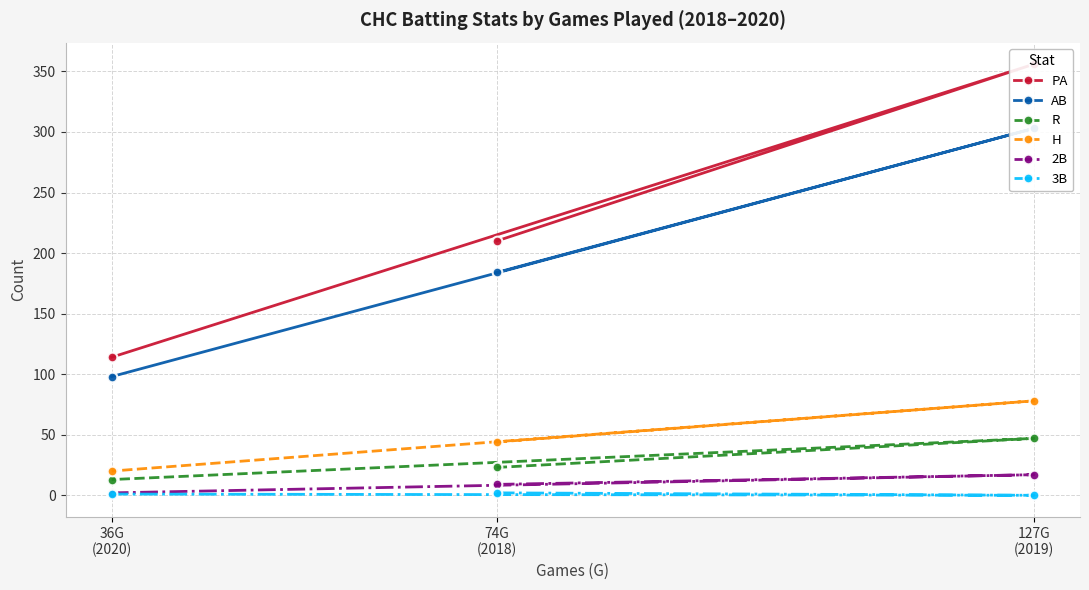

The H series shows 4 at 36G
(2020). True or false?

False